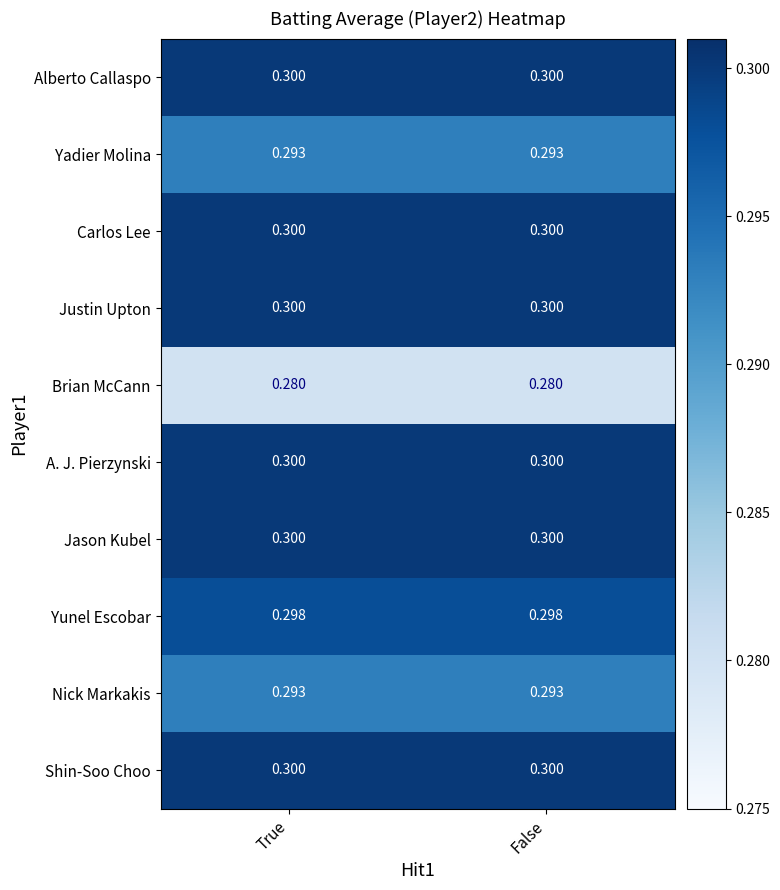

Is the value of A. J. Pierzynski at True greater than the value of Yadier Molina at False?

Yes